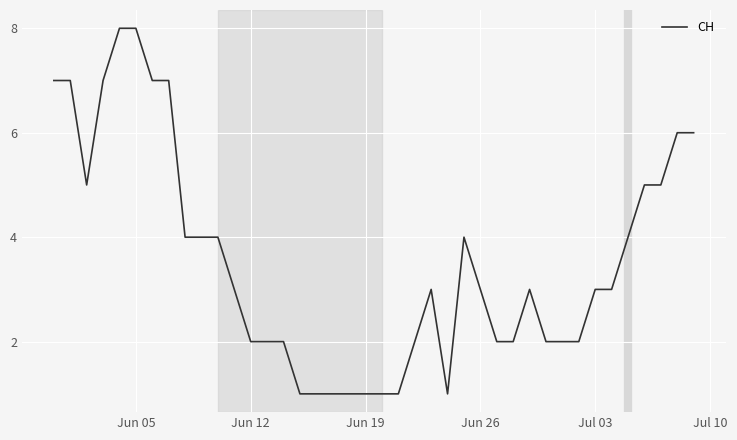

True or false: there are more than 2 points higher than both neighbors.

True